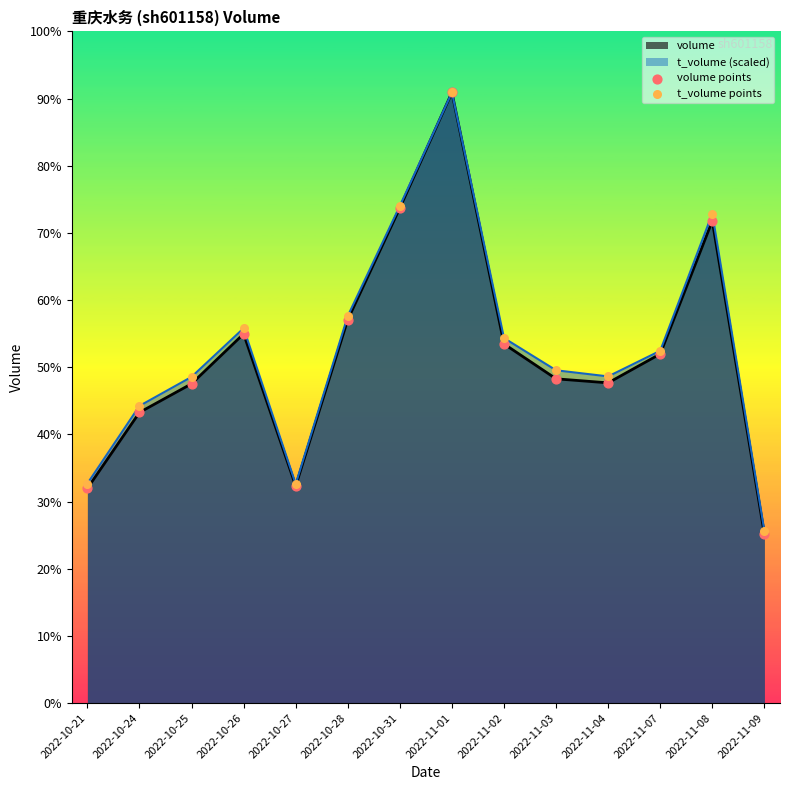

At how many categories does at least one series exceed 70096?

1